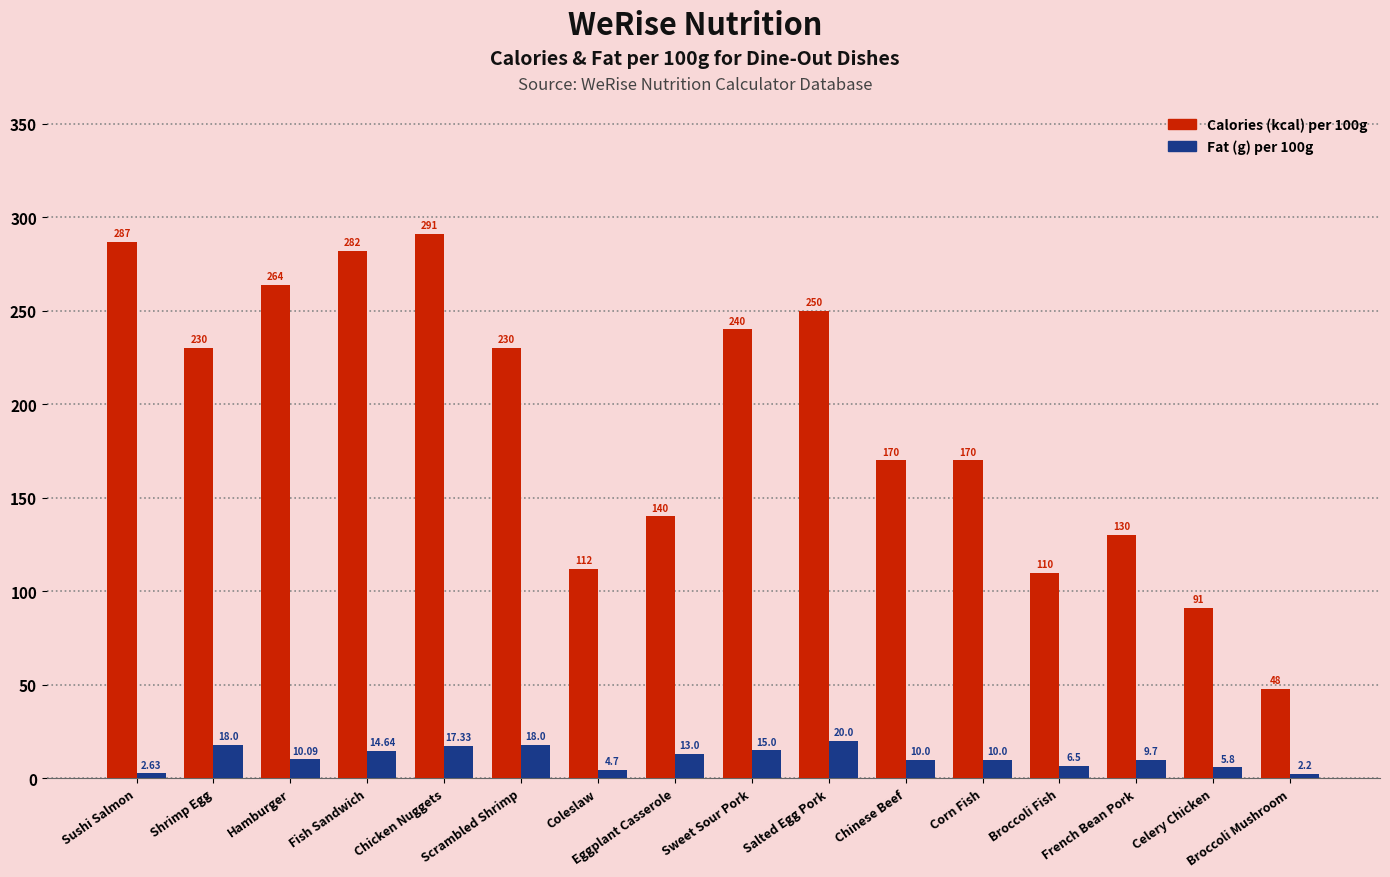

What is the difference between the highest and lowest values at Sweet Sour Pork?

225.0